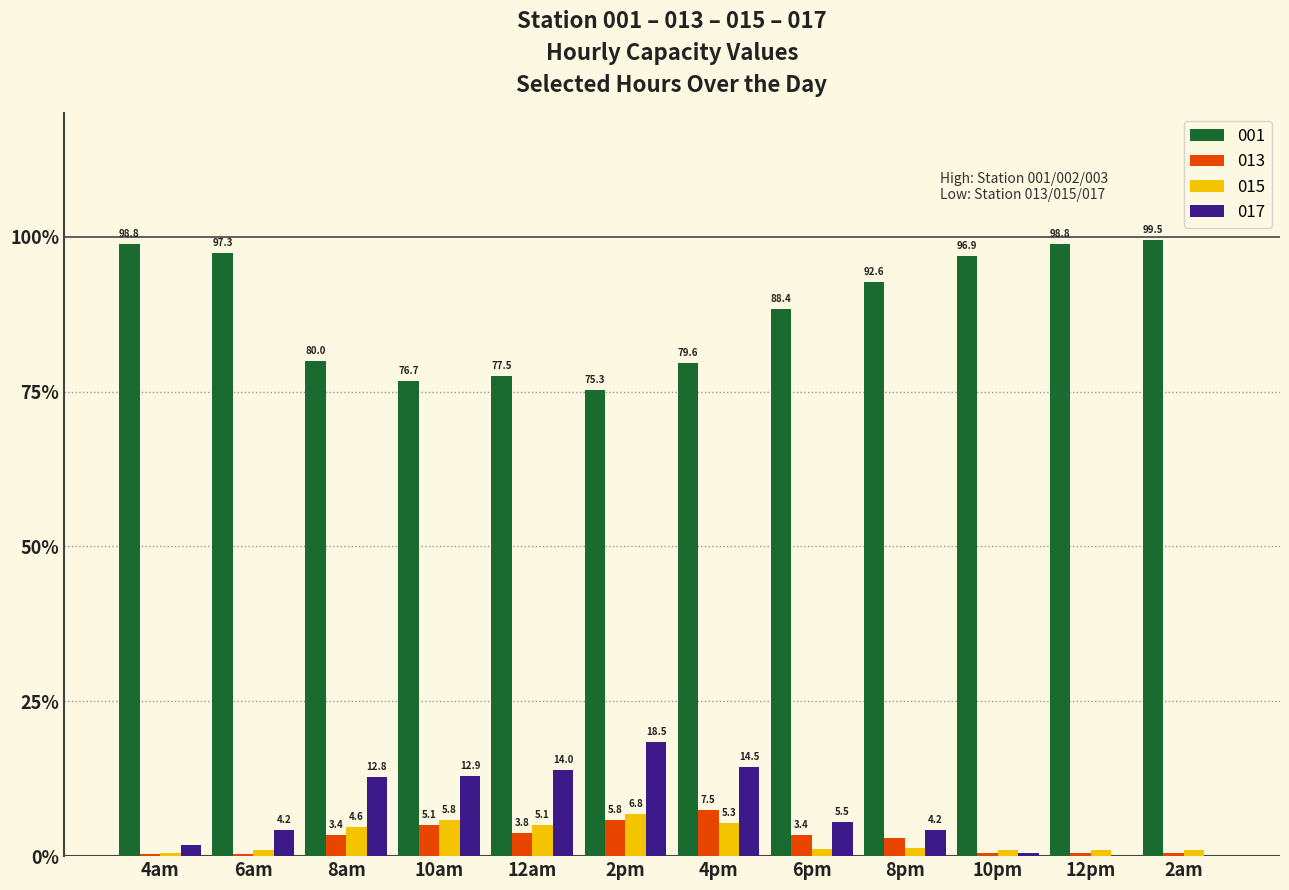

Is the value of 017 at 10pm greater than the value of 001 at 4pm?

No